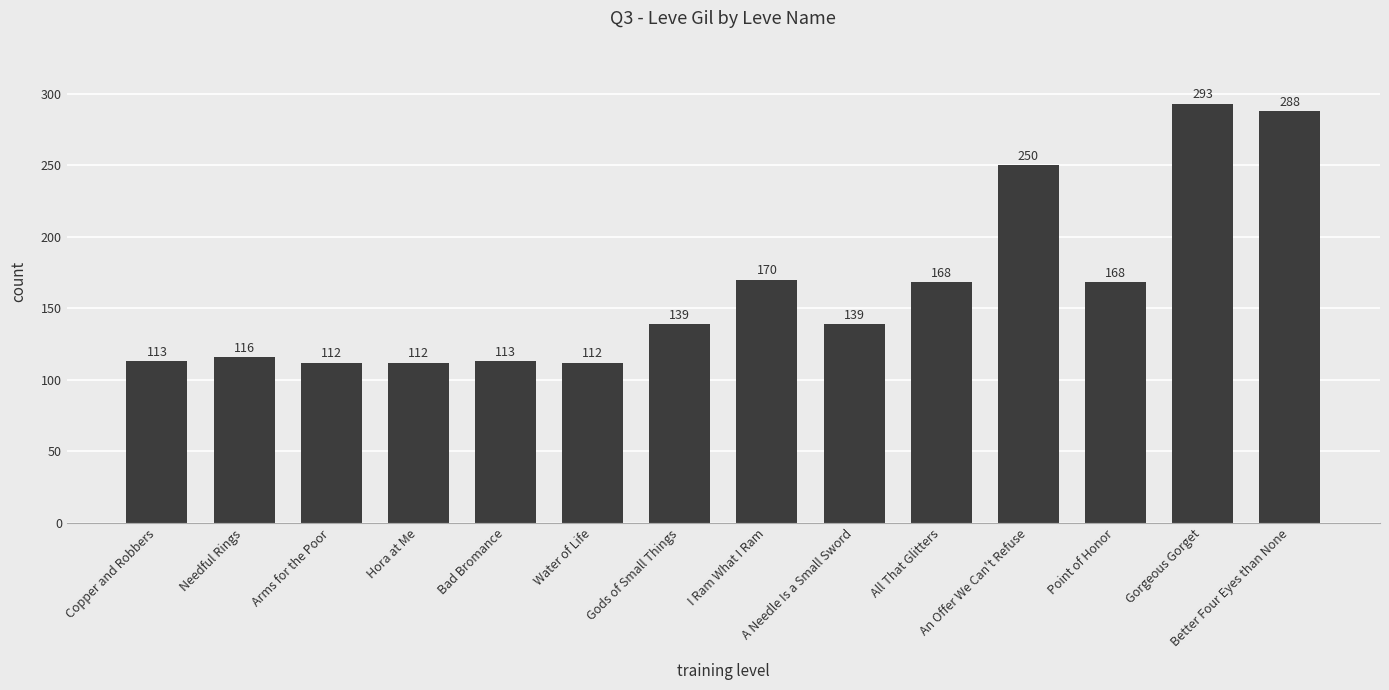

How many values are below 139?

6